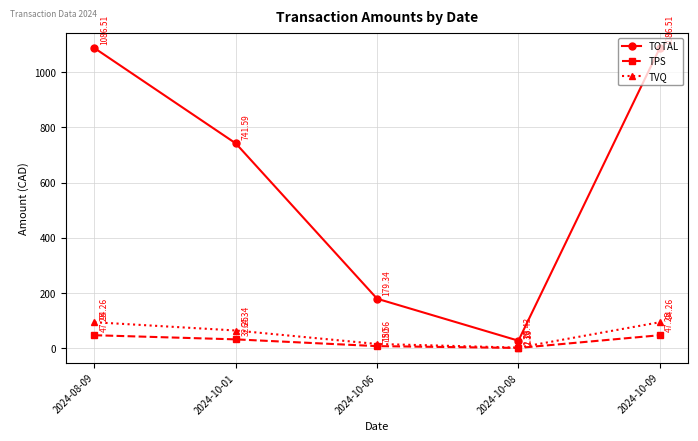

What is the difference between the maximum and minimum values in the TOTAL series?

1059.1